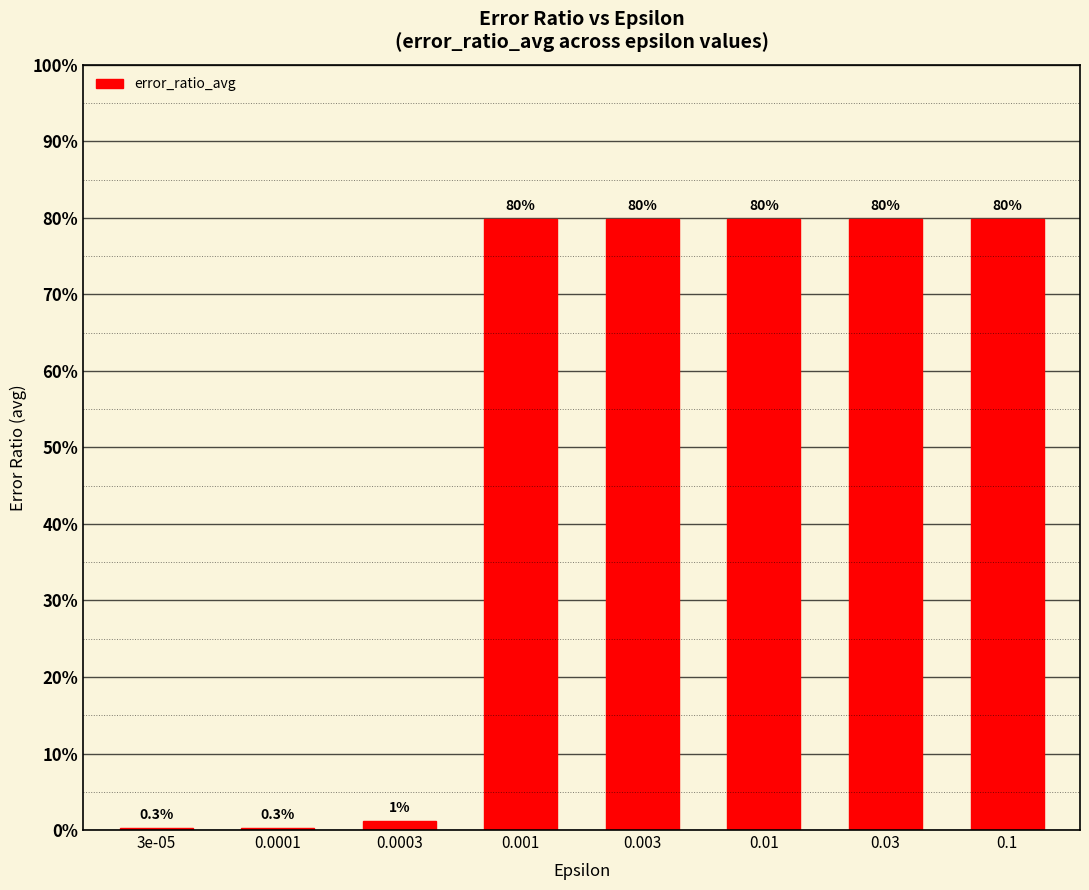

What is the label of the 6th bar from the right?

0.0003